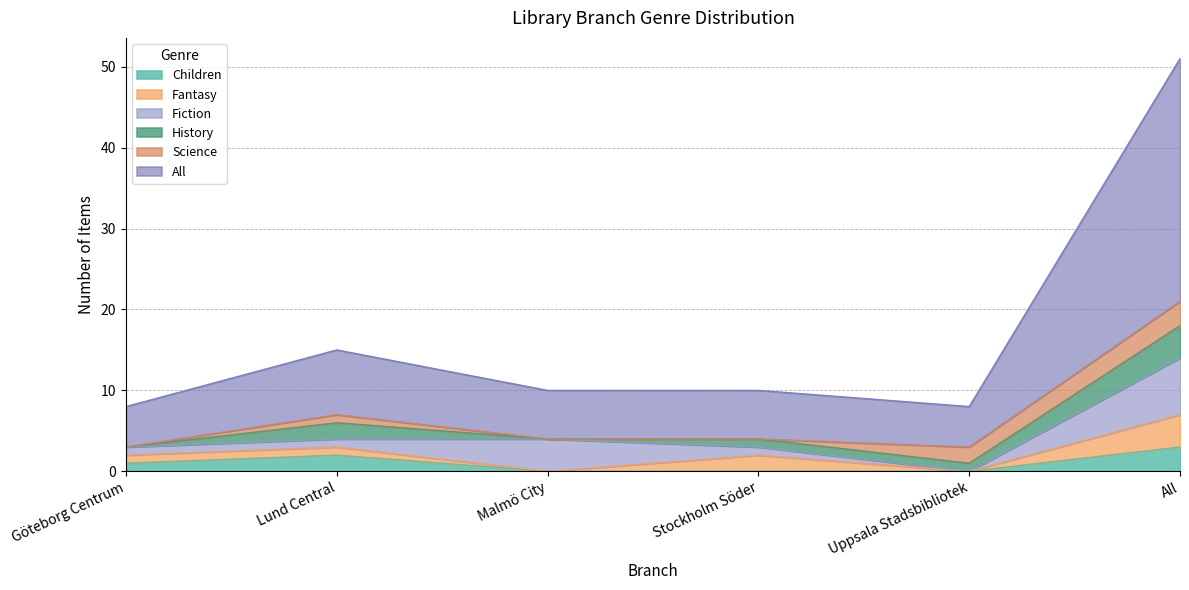

Which category has the highest value across all series?

All